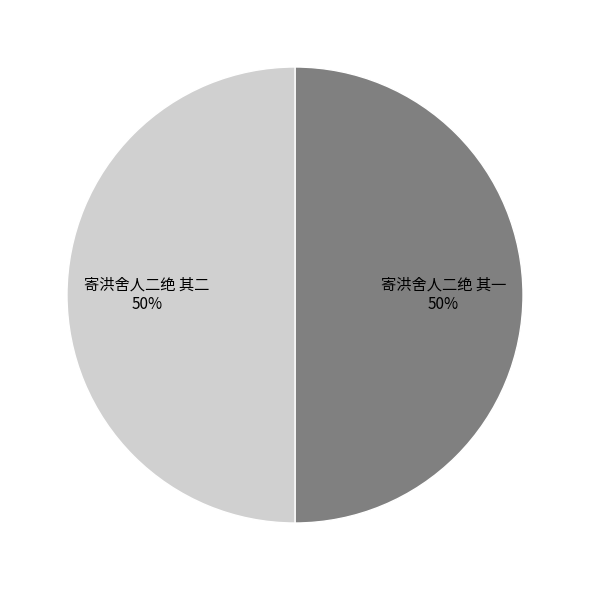

Count the number of slices in the pie.

2